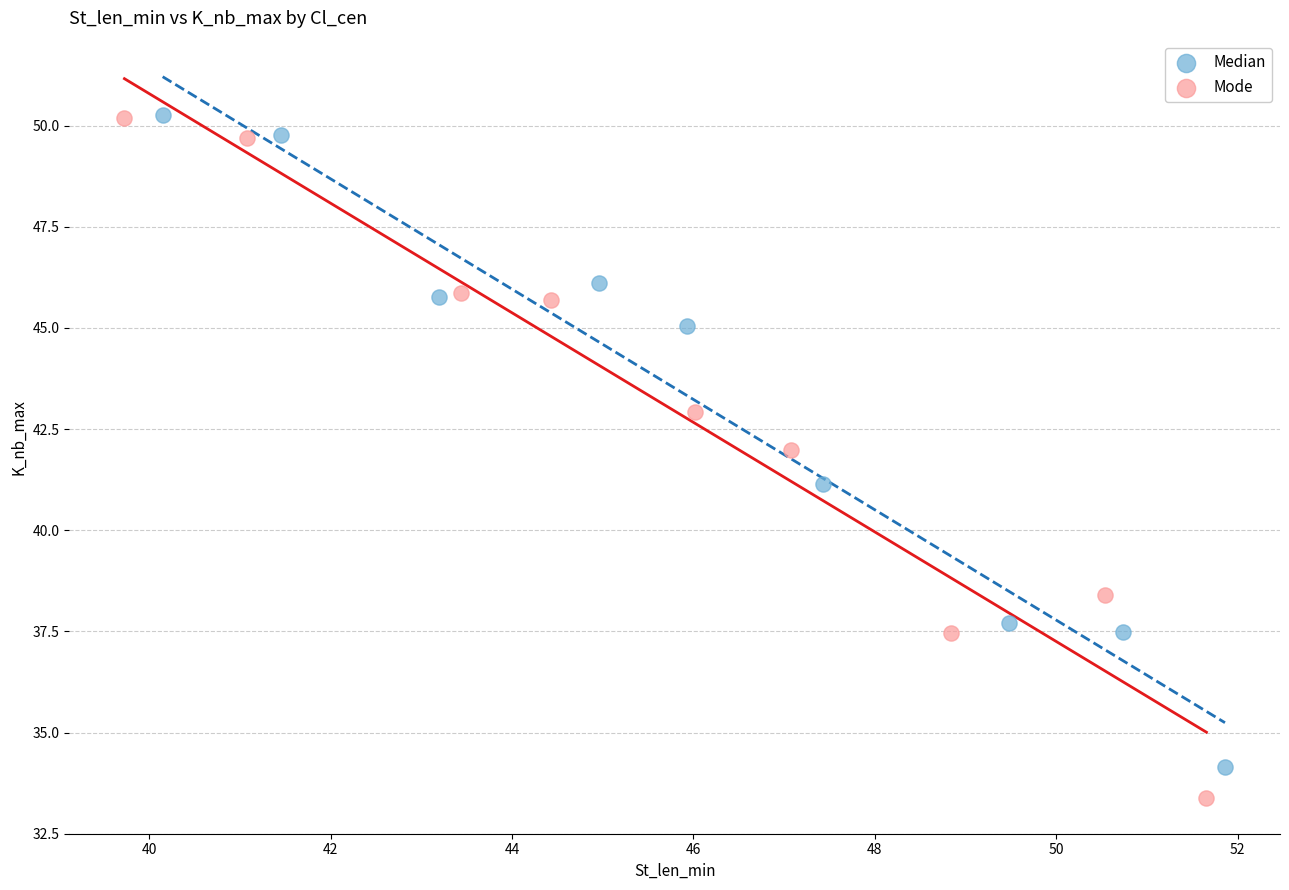

Which series has the widest spread of Y values?

Mode